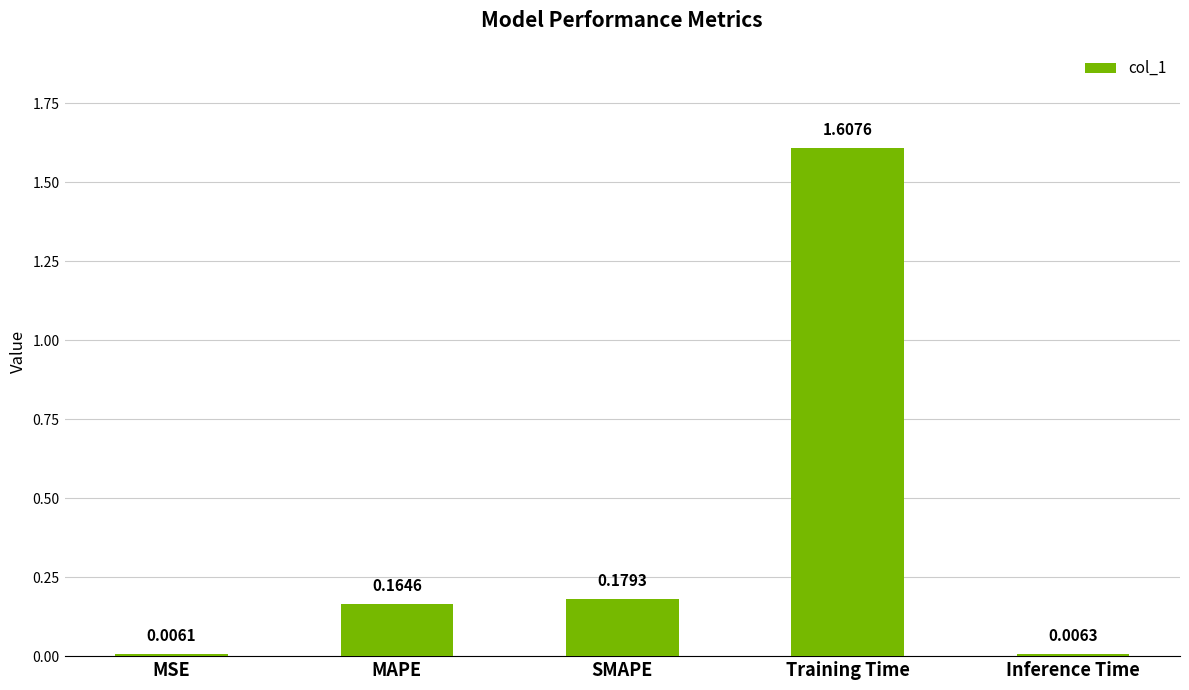

What is the label of the 2nd bar from the left?

MAPE